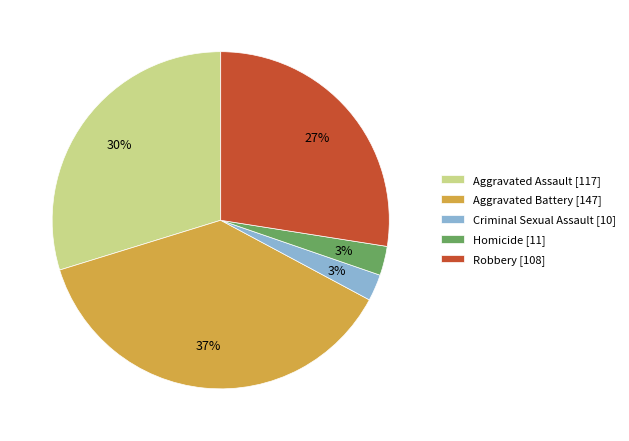

What percentage is the Aggravated Battery slice, to the nearest percent?

37%